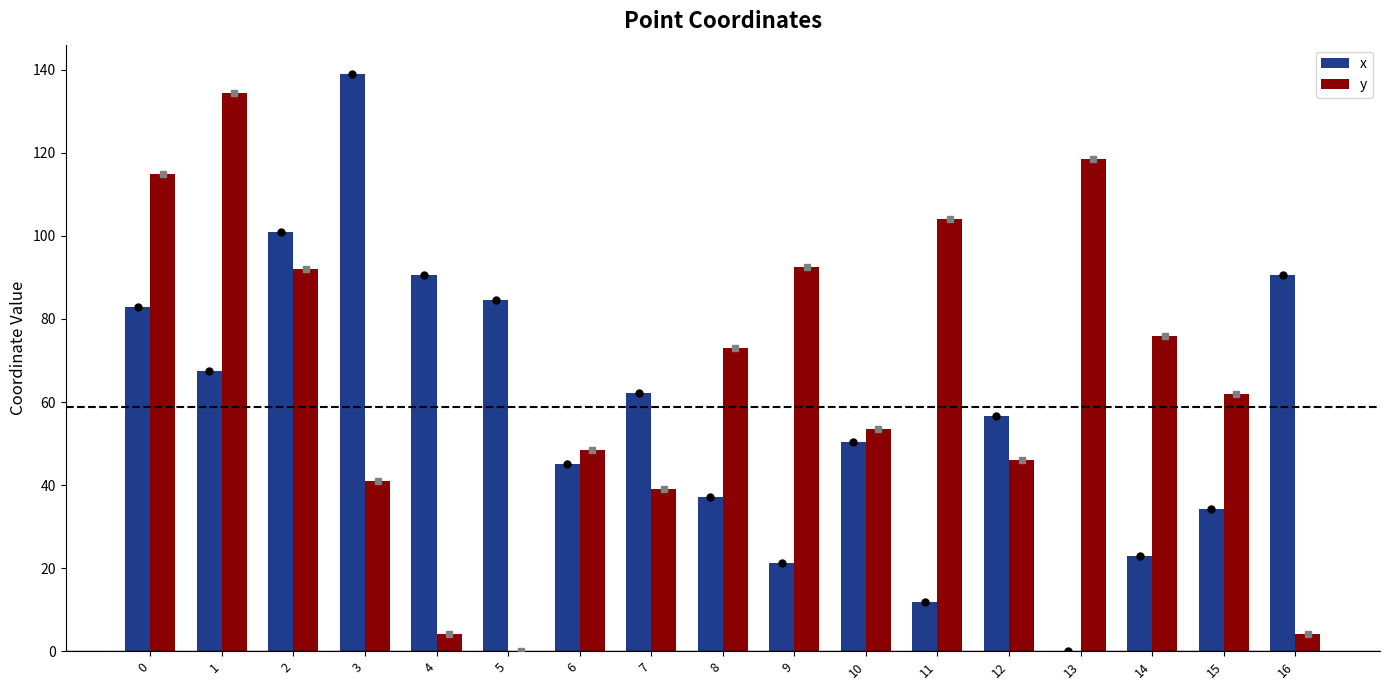

How many data points in y are above 61?

9